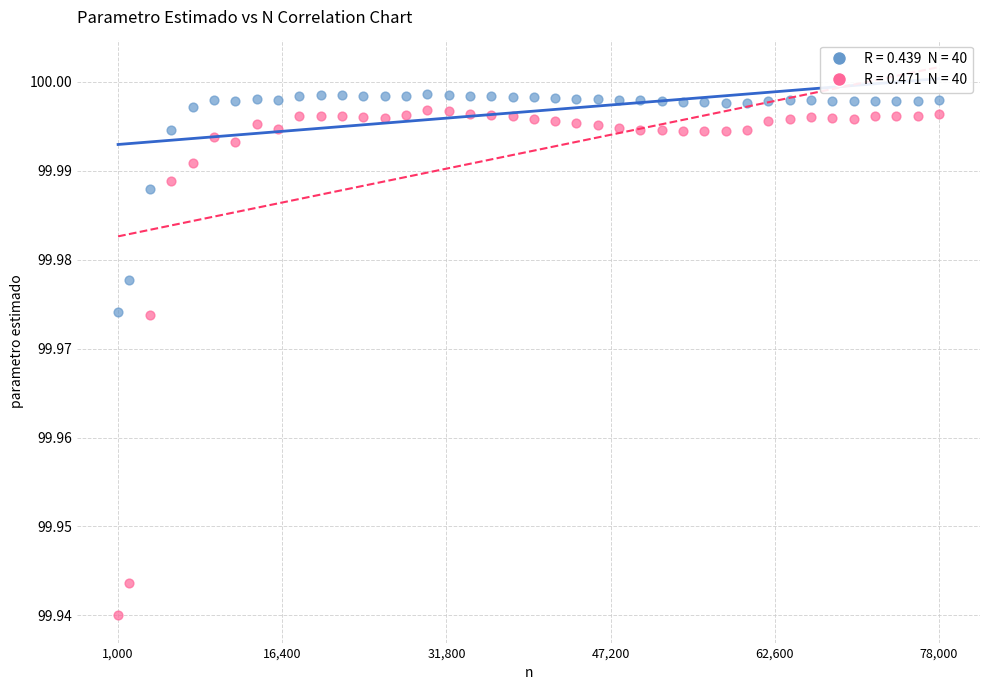

Across all data points, what is the range of X values (max minus min)?

77000.0